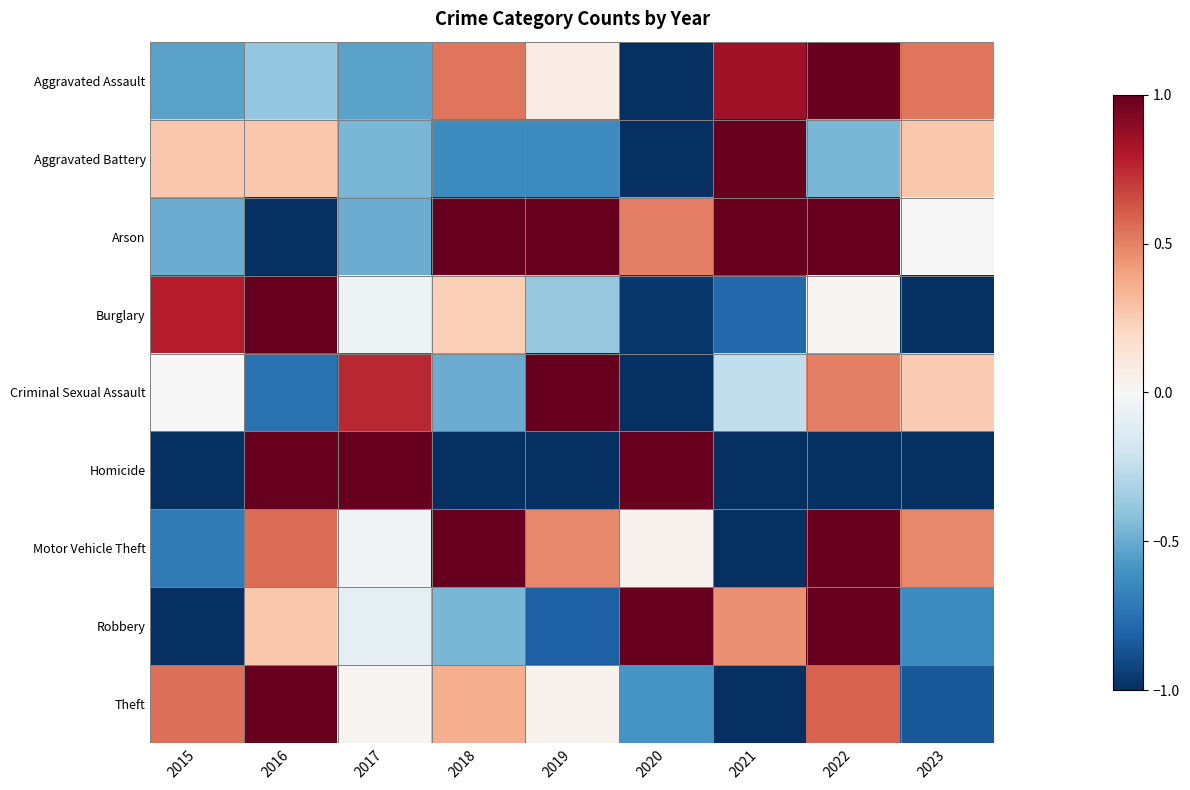

What is the spread (max minus min) of values at 2021?

2.0